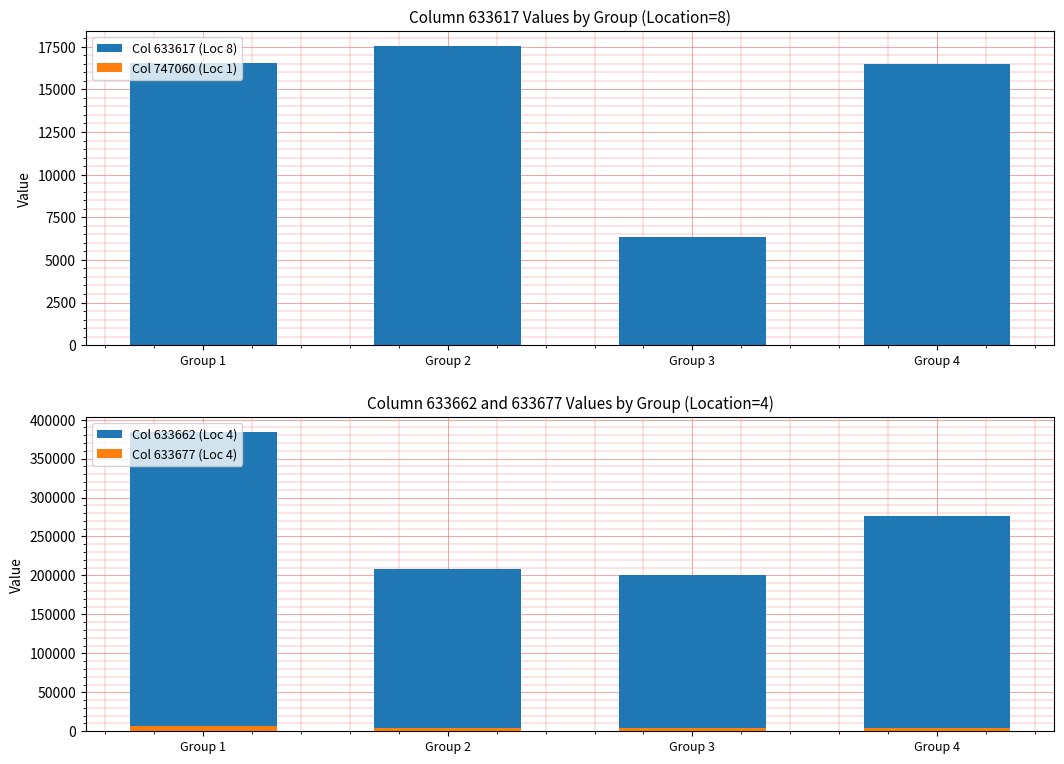

What is the value of the Col 633617 (Loc 8) bar at the 1st from the left?

16549.0